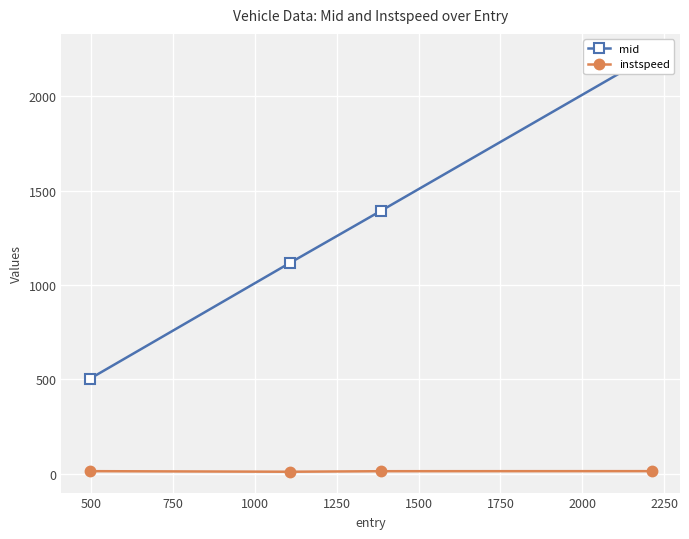

In instspeed, how many points are lower than both neighbors (excluding endpoints)?

1